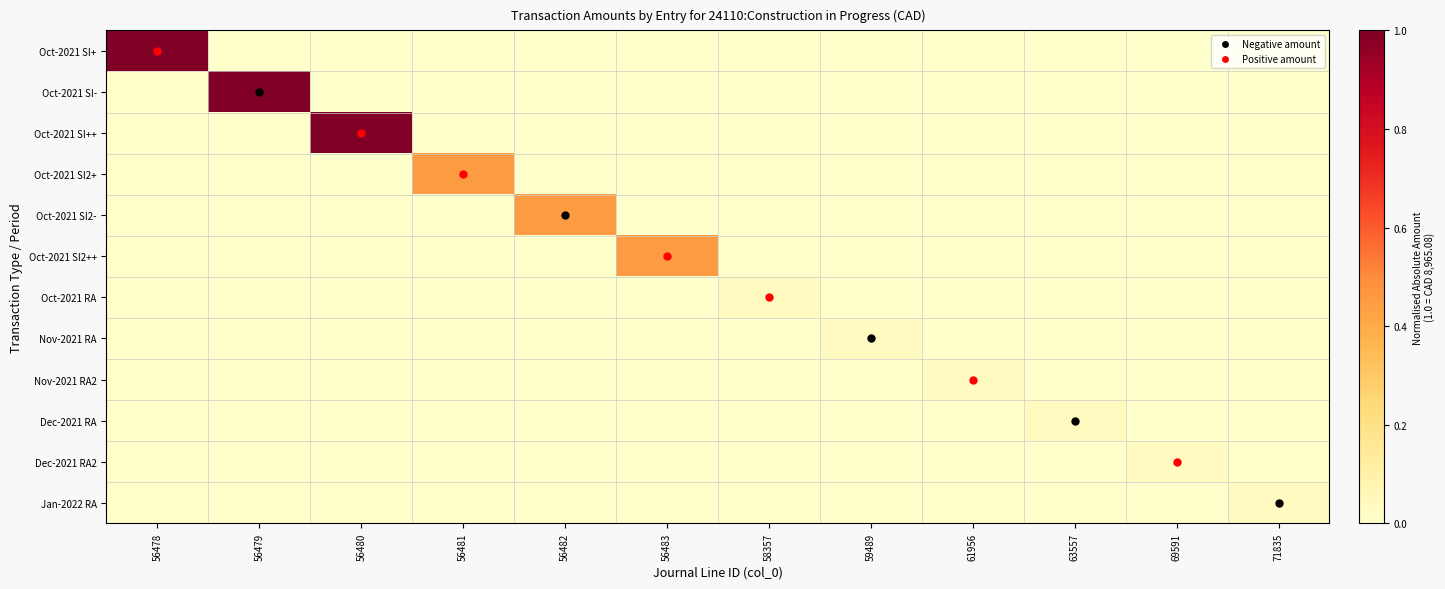

Which series has the largest range (max minus min)?

Oct-2021 SI+